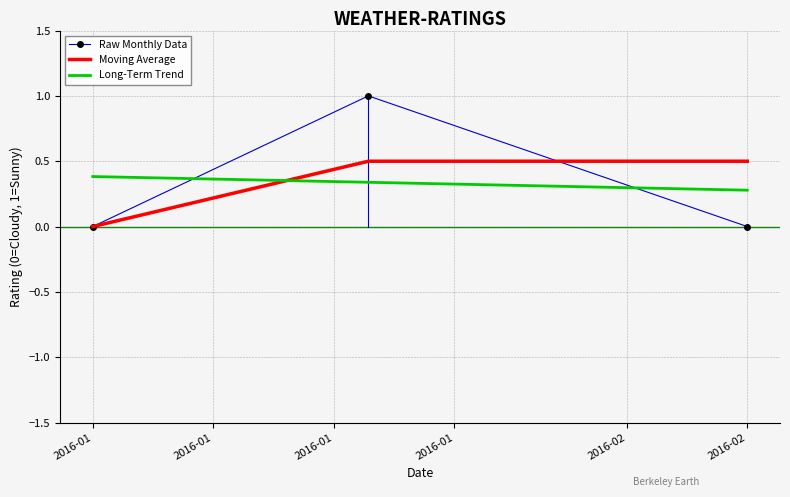

Which series has the largest range (max minus min)?

Raw Monthly Data